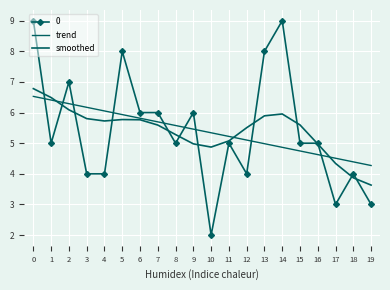

What is the difference between the second highest and minimum values in the trend series?

2.1